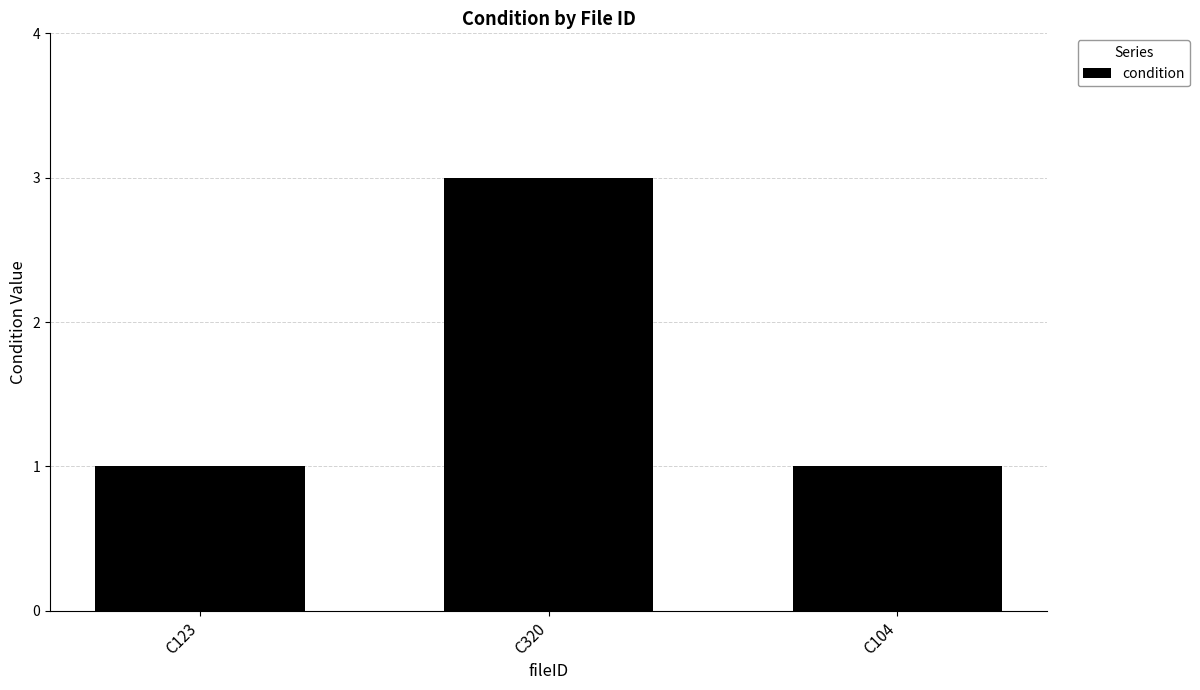

Which label corresponds to the largest value in the chart?

C320